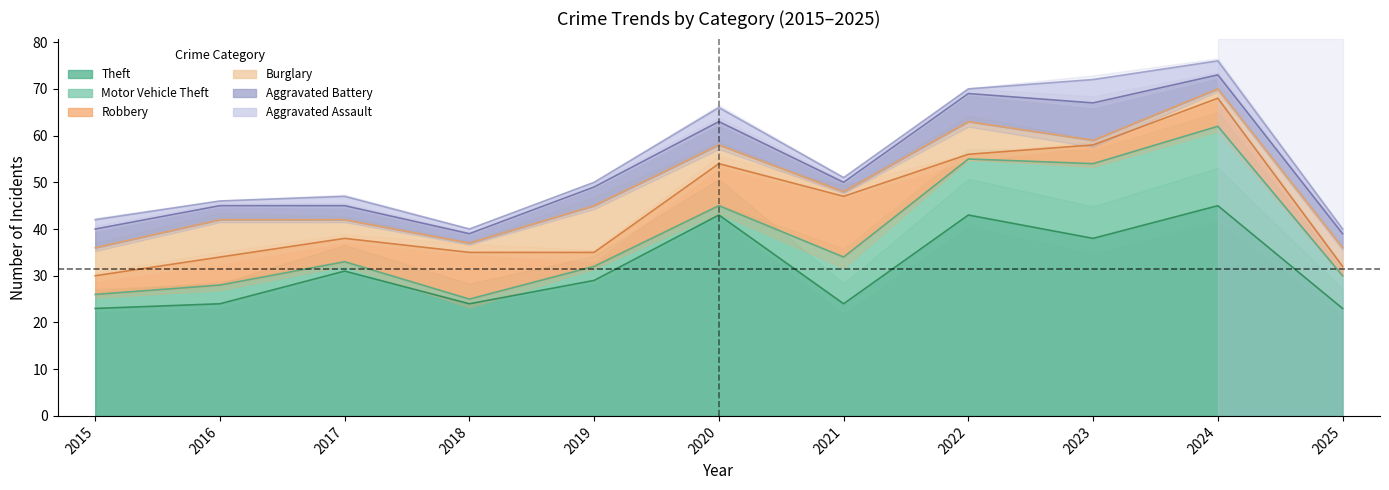

At which category does Robbery reach its first local peak?

2016